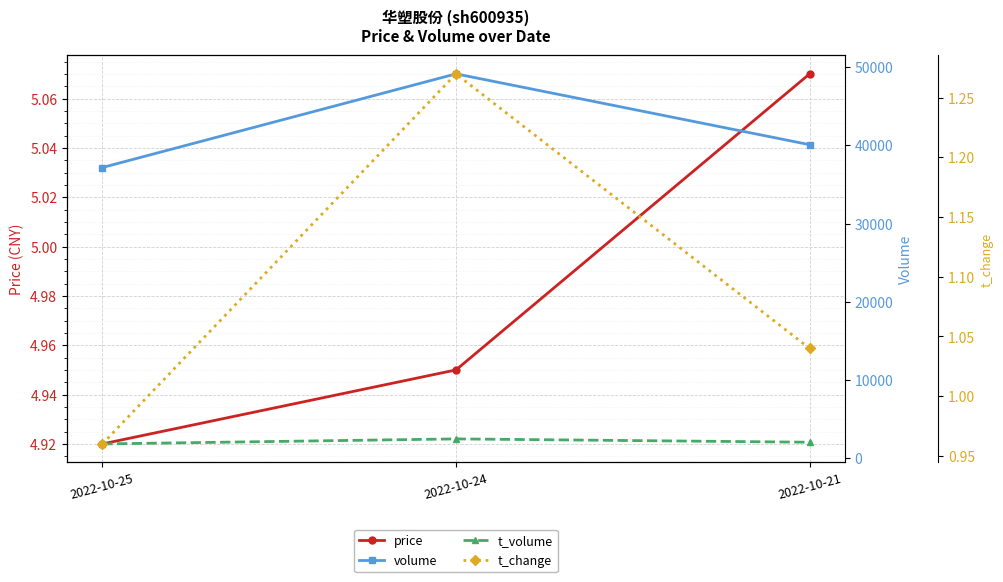

Which has a higher value, 2022-10-21 or 2022-10-25?

2022-10-21